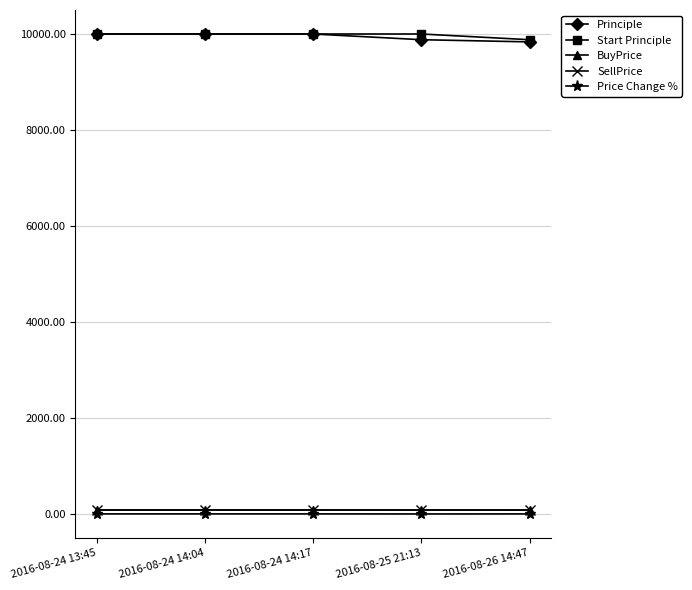

What position from the left is 2016-08-24 14:17?

3